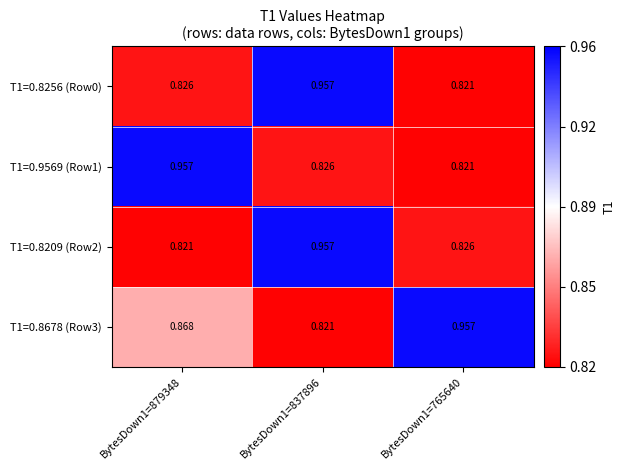

Is the value of T1=0.8256 (Row0) at BytesDown1=879348 greater than the value of T1=0.9569 (Row1) at BytesDown1=879348?

No